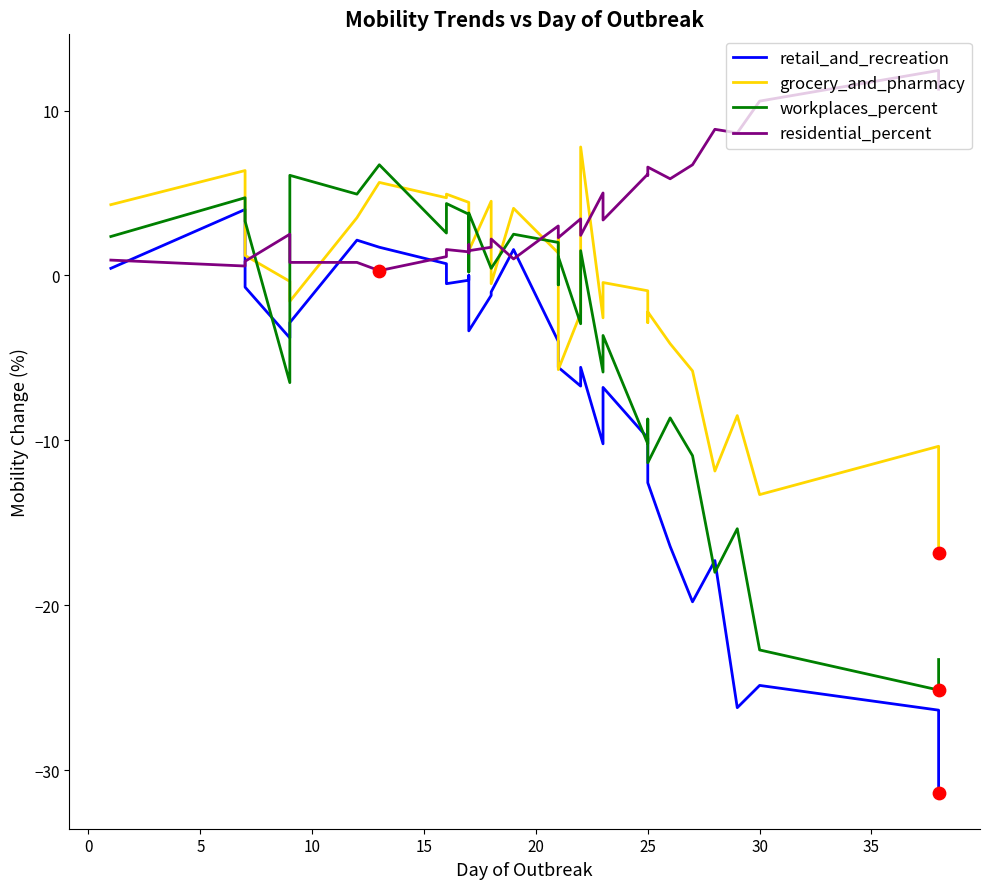

At how many categories does at least one series exceed 0?

33